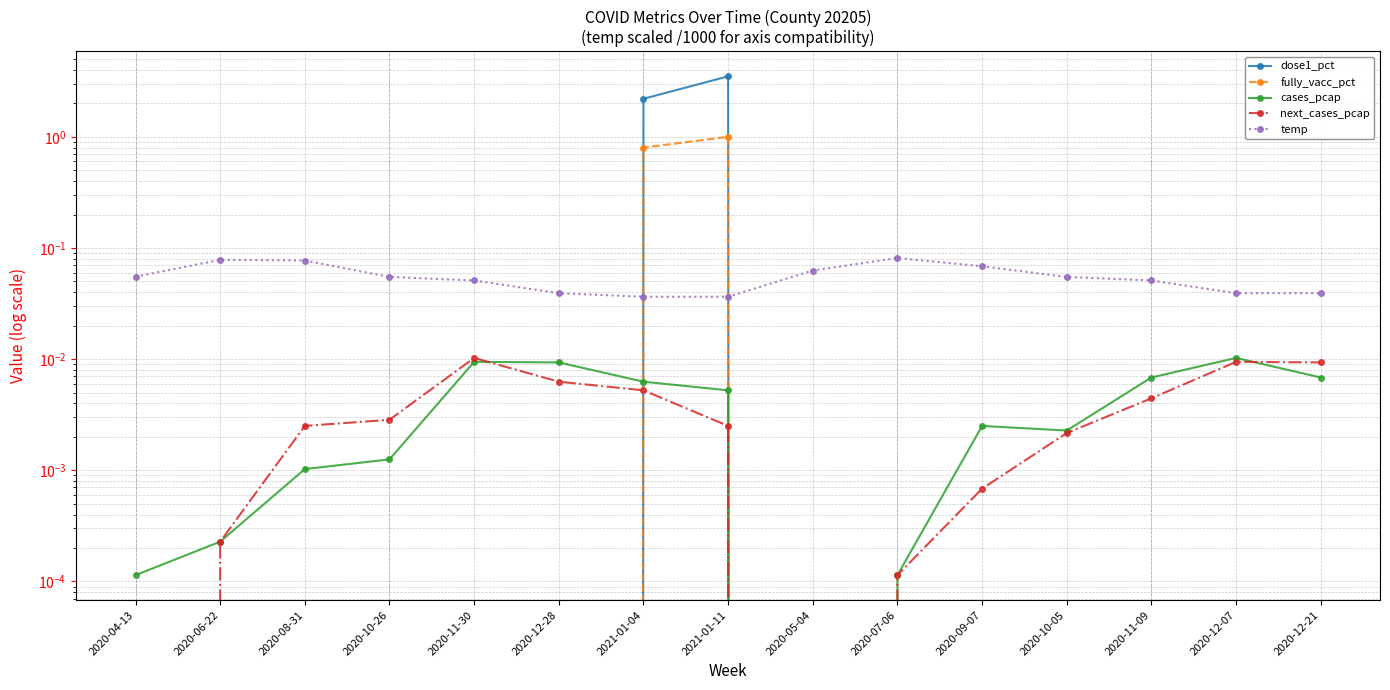

In next_cases_pcap, how many points are lower than both neighbors (excluding endpoints)?

1